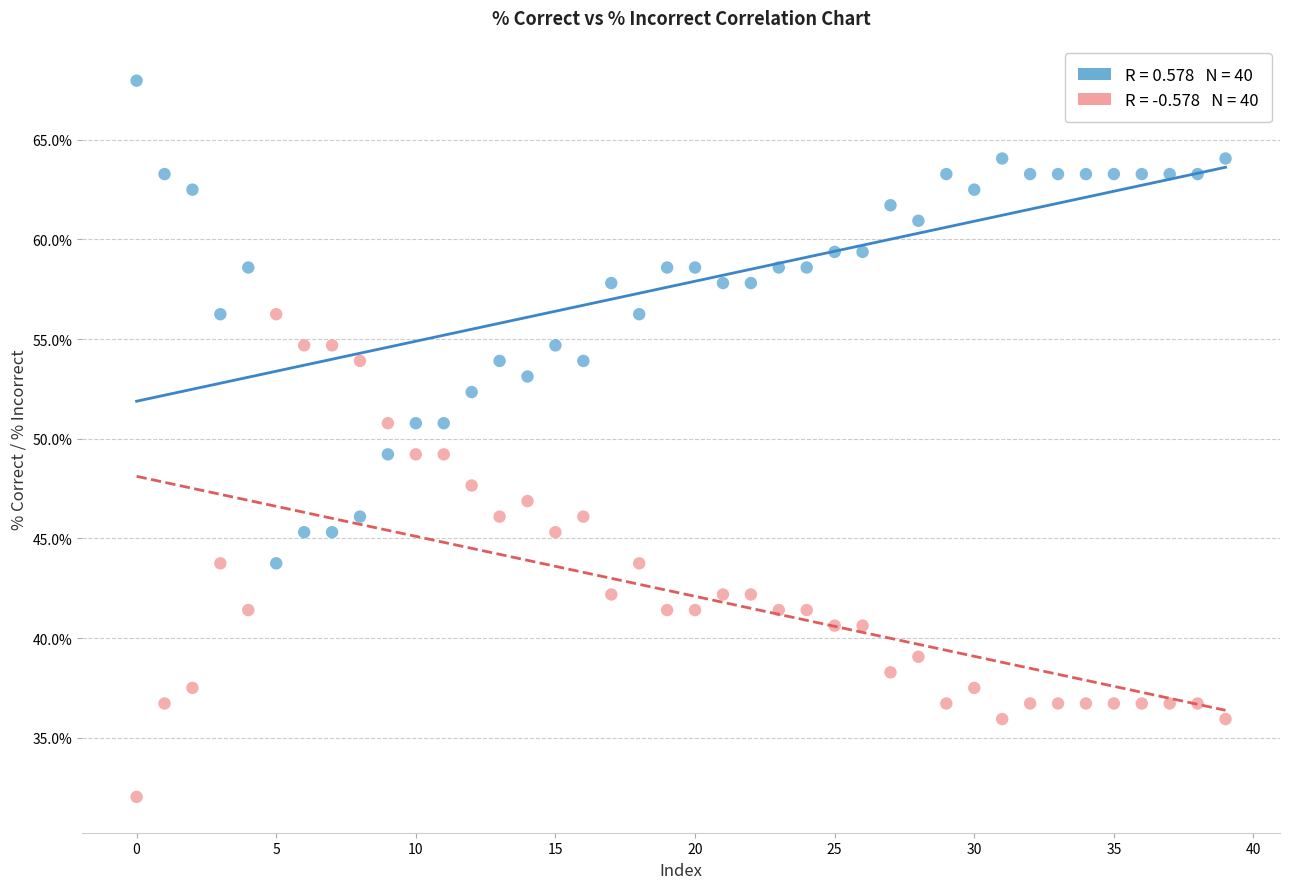

Across all data points, what is the range of Y values (max minus min)?

35.9